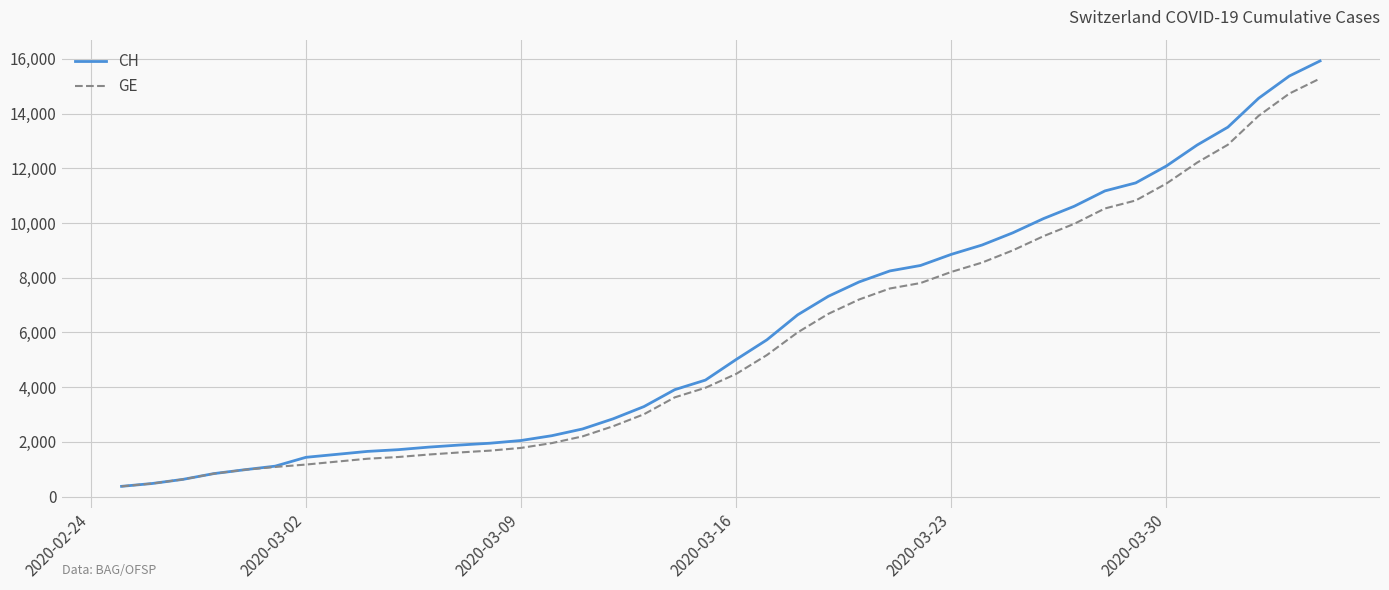

At how many categories does at least one series exceed 5340?

19